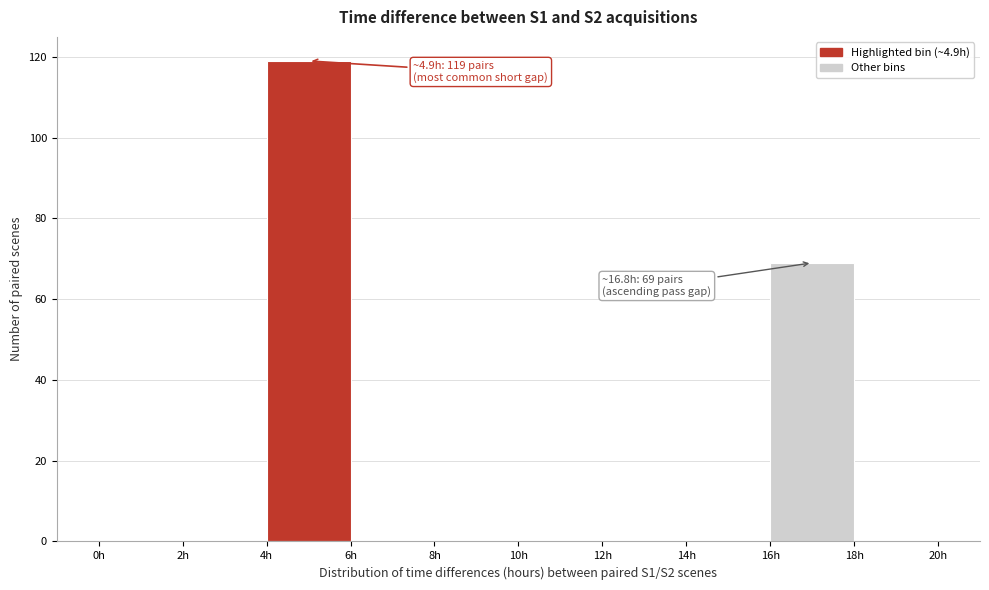

Which range on the x-axis has the tallest bar?

4 to 6